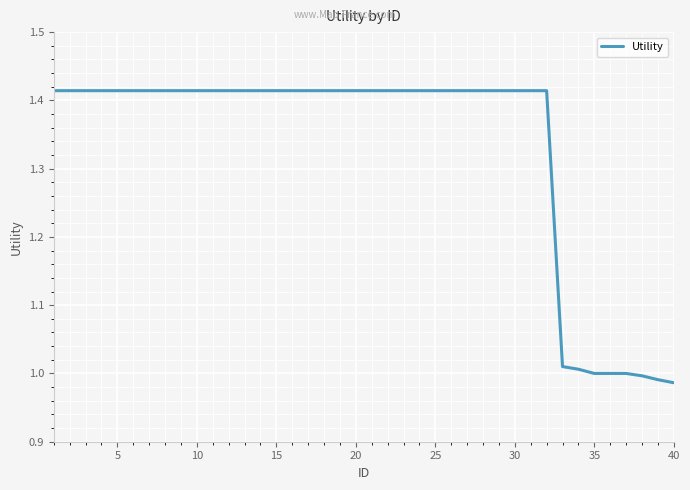

What is the difference between the maximum and minimum values?

0.4